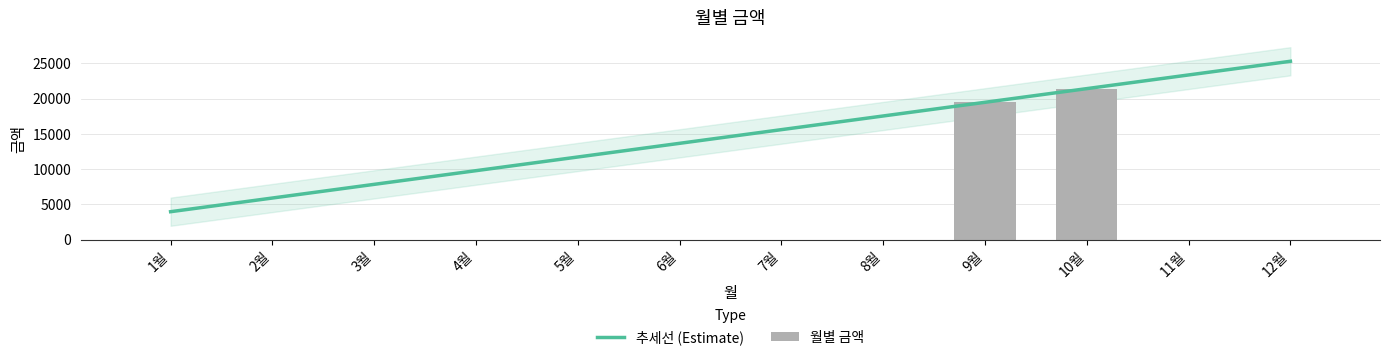

What is the label of the 8th bar from the right?

5월